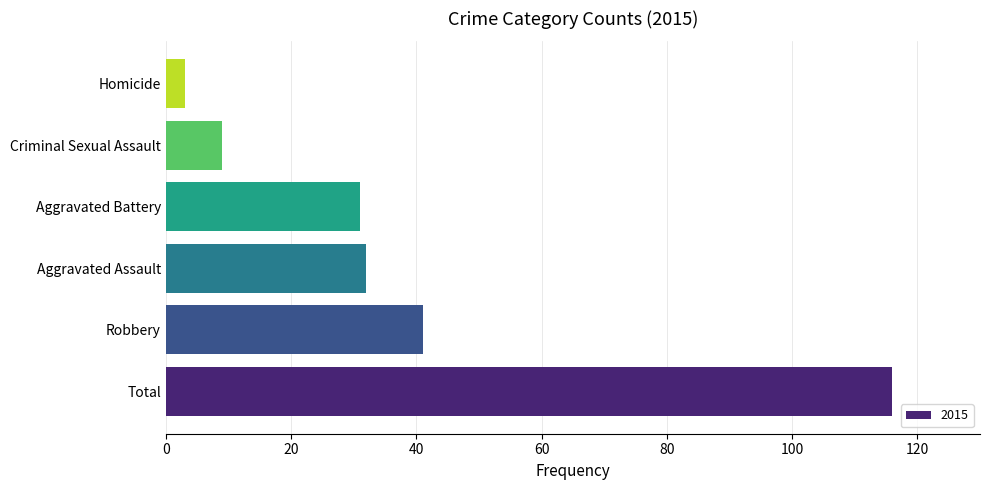

Where is the data nearest to the value 59?

Robbery